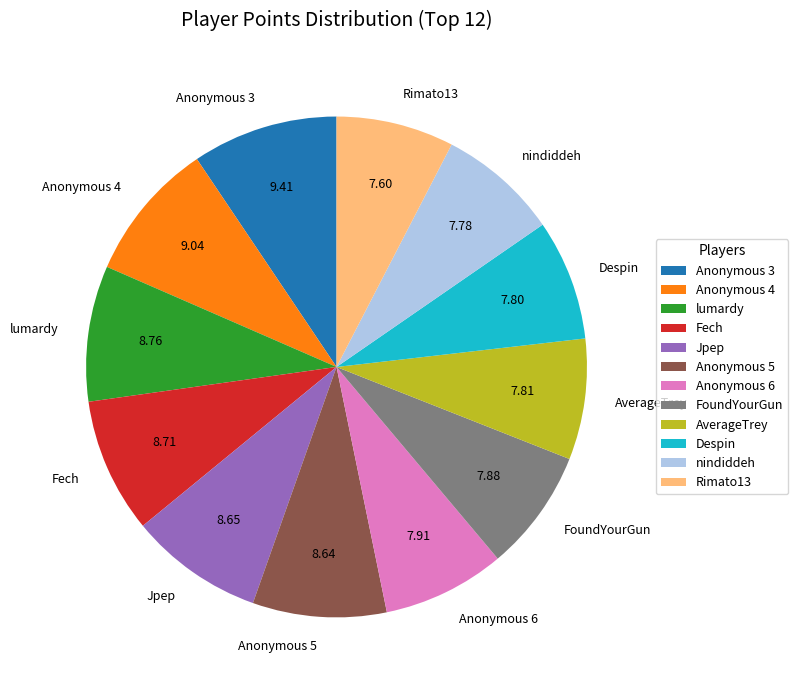

Approximately how many times larger is the value at Anonymous 4 compared to AverageTrey?

1.2